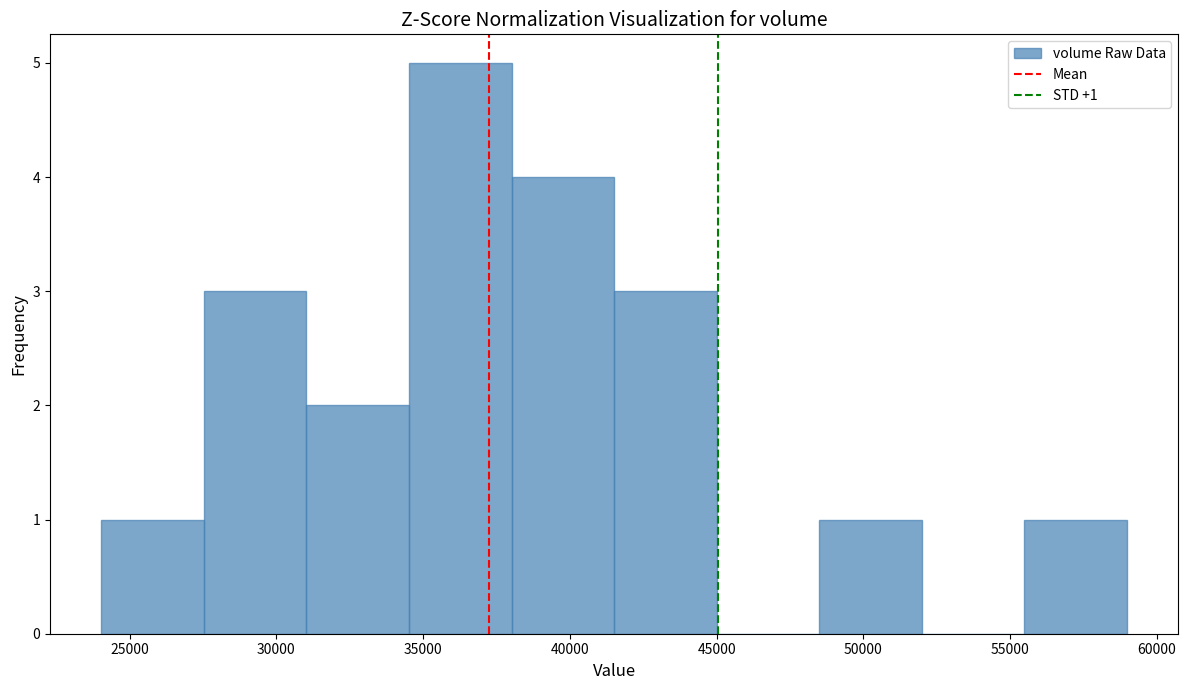

Which range on the x-axis has the tallest bar?

34500 to 38000